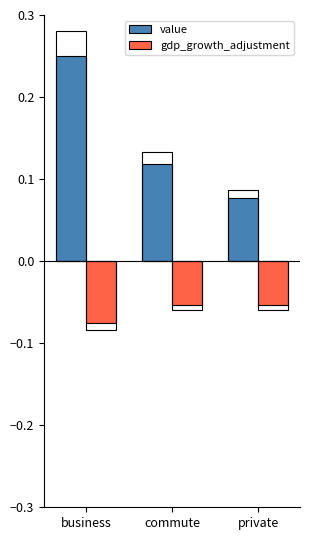

Is it true that gdp_growth_adjustment equals -0.1 at business?

False